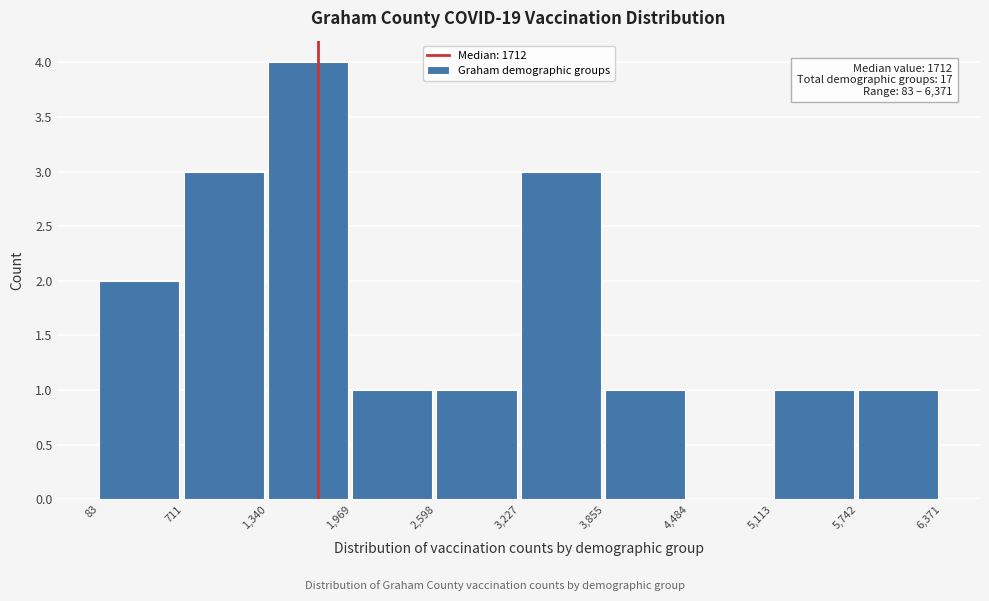

Over which range of the x-axis is the bar tallest?

1,340 to 1,969